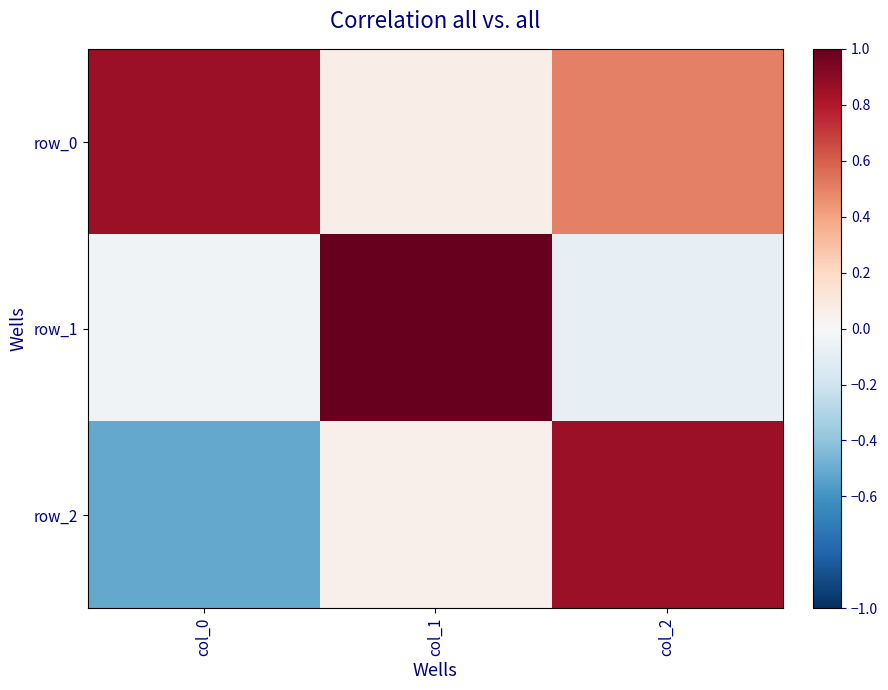

Where is row_2 nearest to the value 0?

col_1